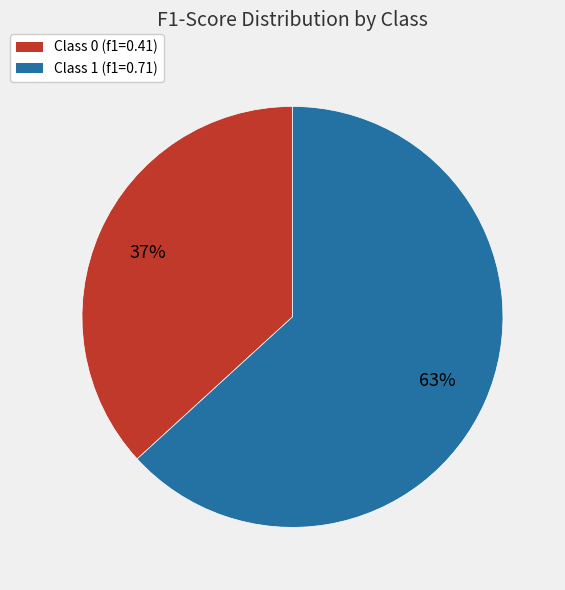

True or false: Class 1 (f1=0.71) accounts for 52% of the total.

False